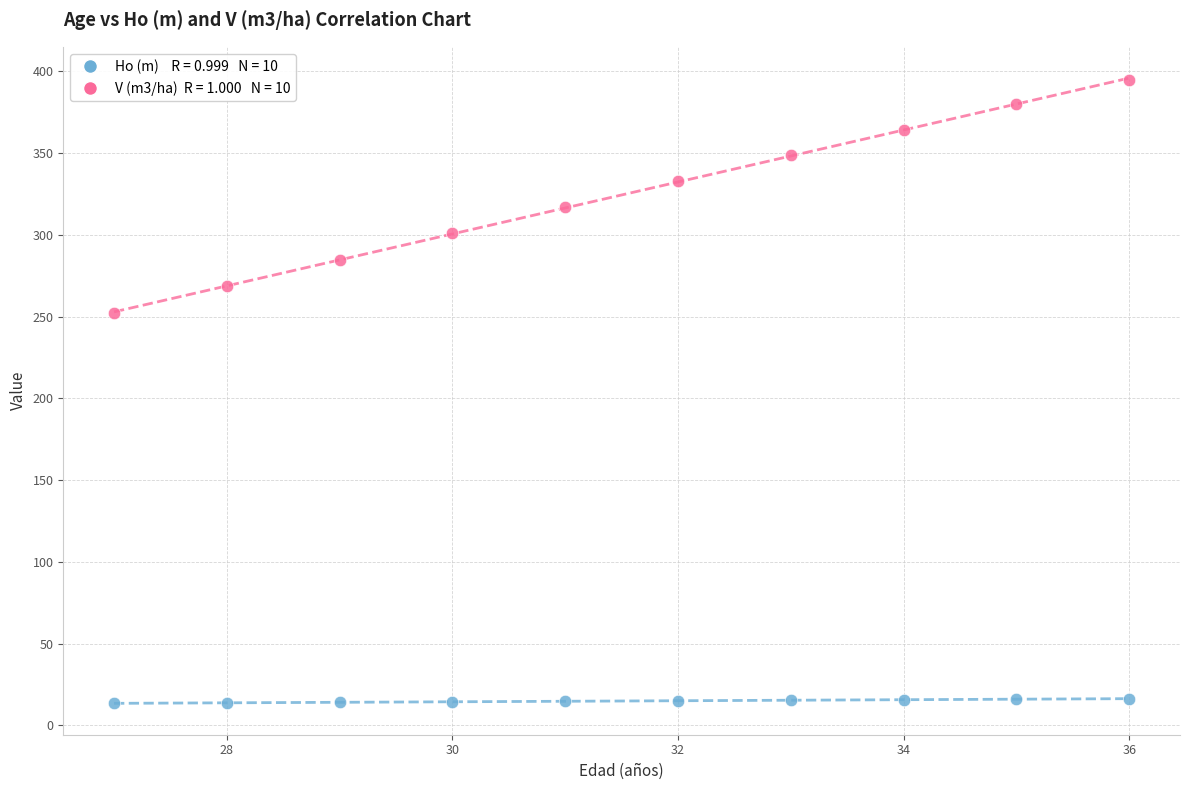

Across all series, what Y value is closest to 204?

252.1